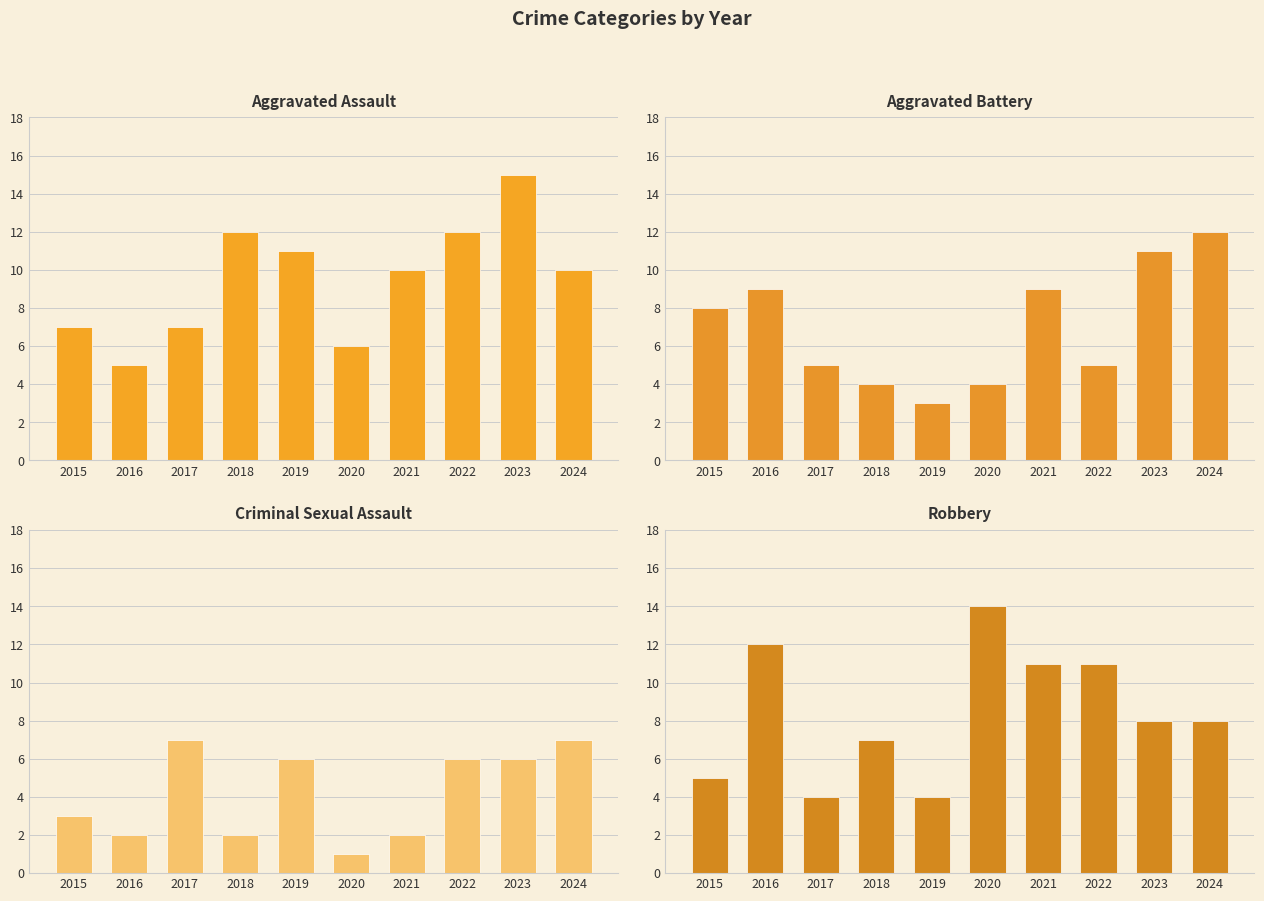

Are the bars grouped side by side (vs. stacked)?

Yes